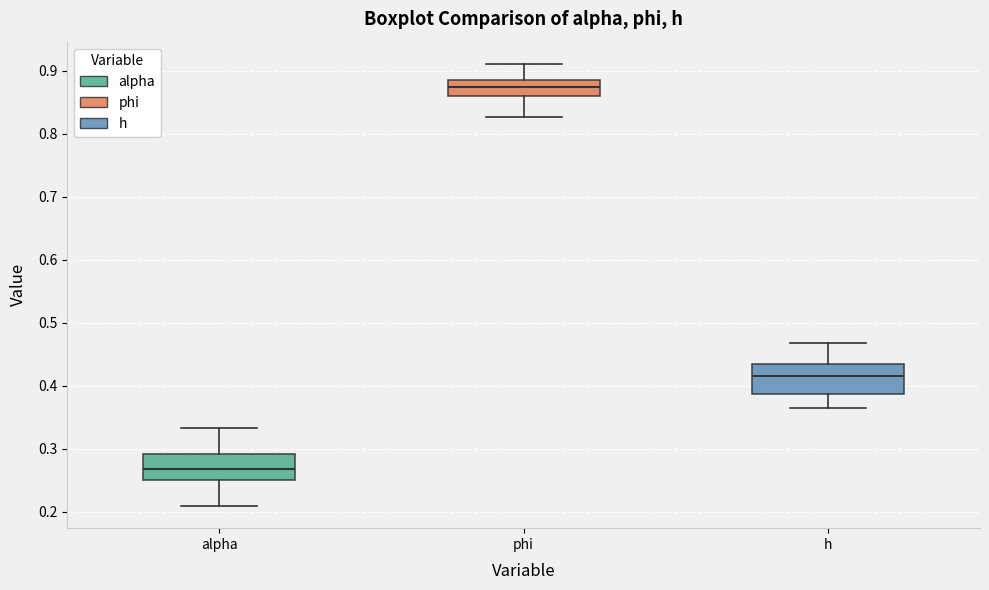

Reading left to right, read every box against the y-axis: the position of its median line, the range the box covers, and the ends of its whiskers. The values are not printed on the chart, so give them approximately, as read against the axis.

alpha: median 0.27, box 0.25 to 0.29, whiskers 0.21 to 0.33
phi: median 0.88, box 0.86 to 0.89, whiskers 0.83 to 0.91
h: median 0.42, box 0.39 to 0.43, whiskers 0.37 to 0.47